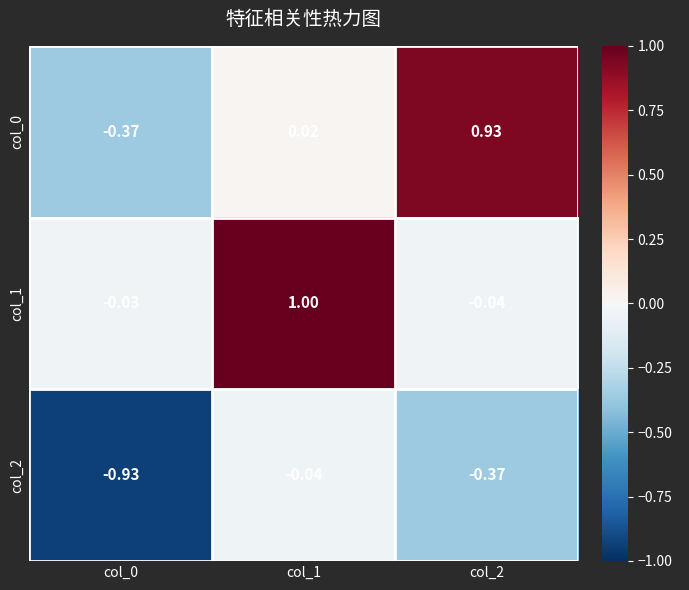

Is the value of col_0 at col_0 greater than the value of col_2 at col_0?

Yes